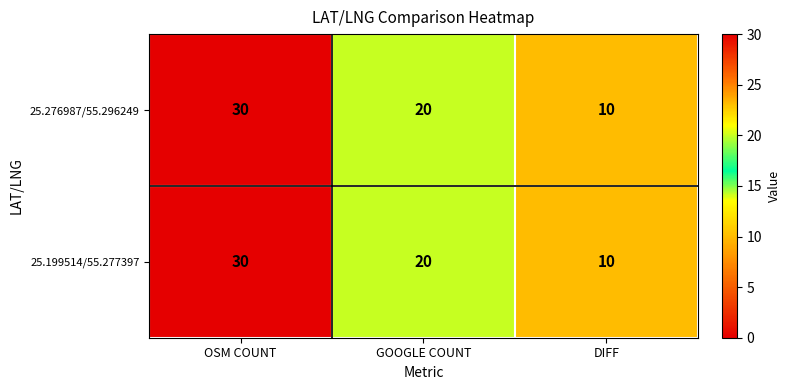

What is the maximum value shown in the chart?

30